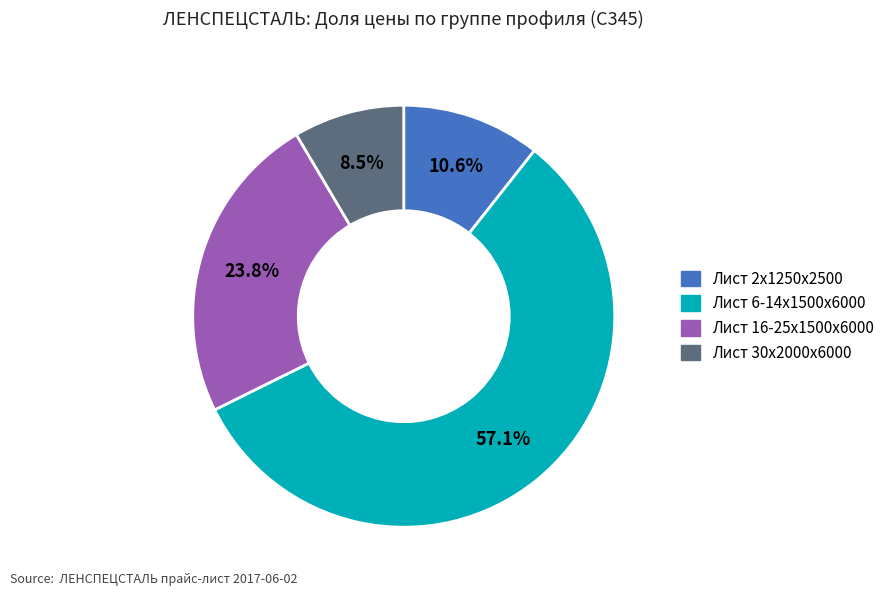

Count the number of slices in the pie.

4